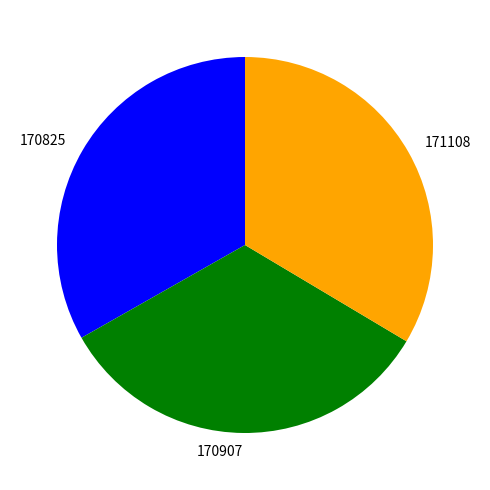

Is the sum of 170825 and 170907 greater than half?

Yes